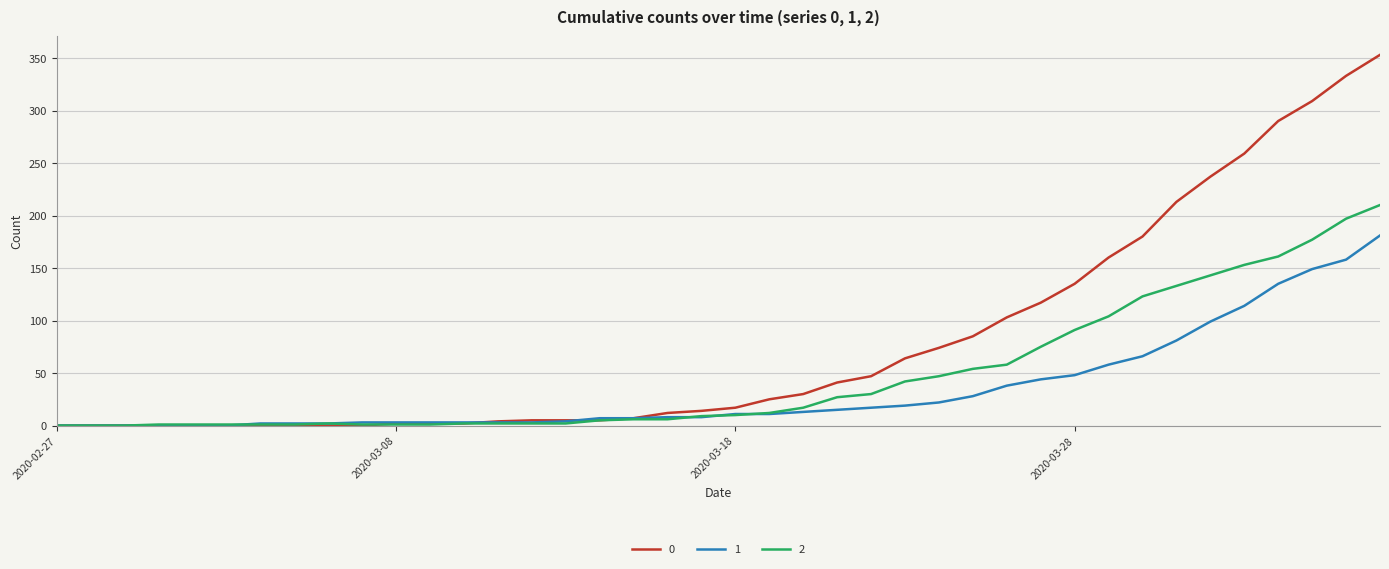

What is the greatest value displayed?

353